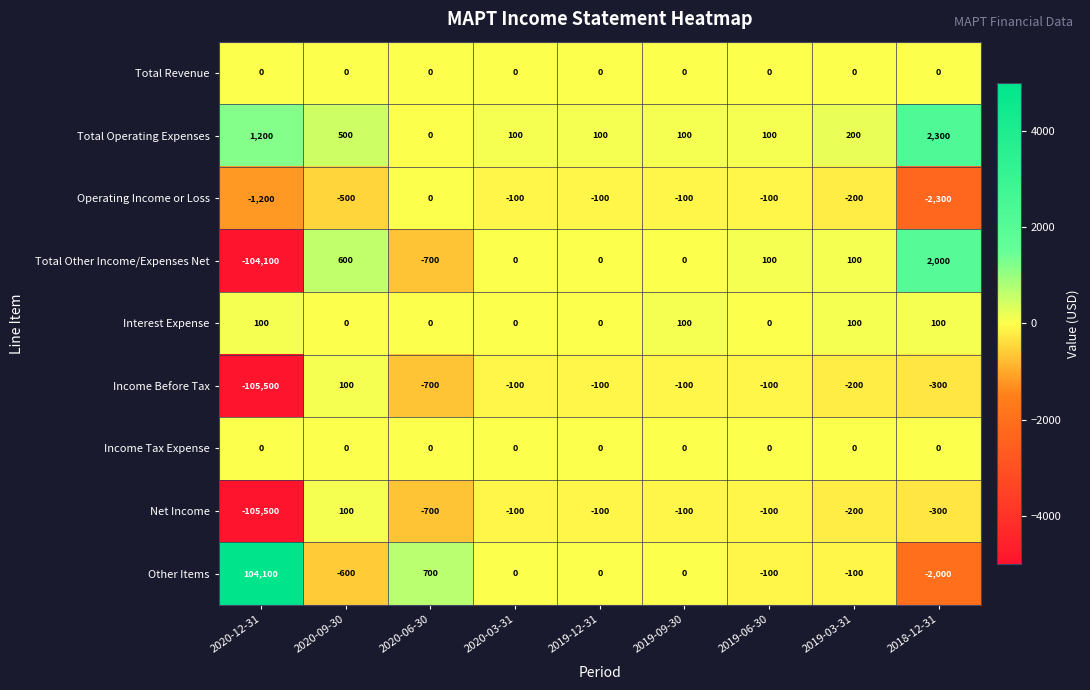

What is the total value across all series at 2020-09-30?

200